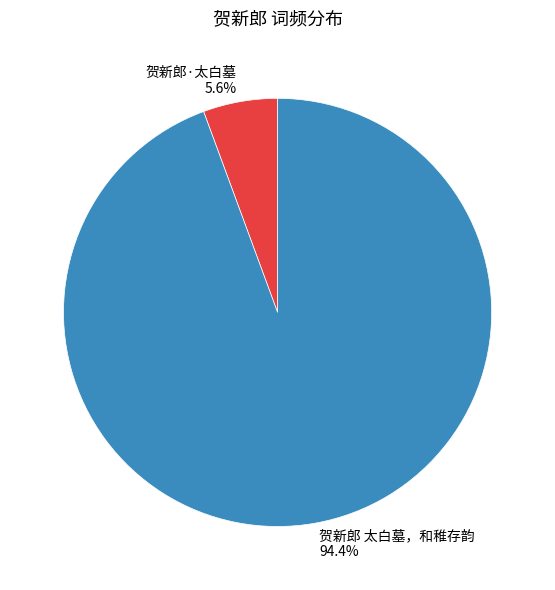

Does 贺新郎·太白墓 represent more than half of the total?

No